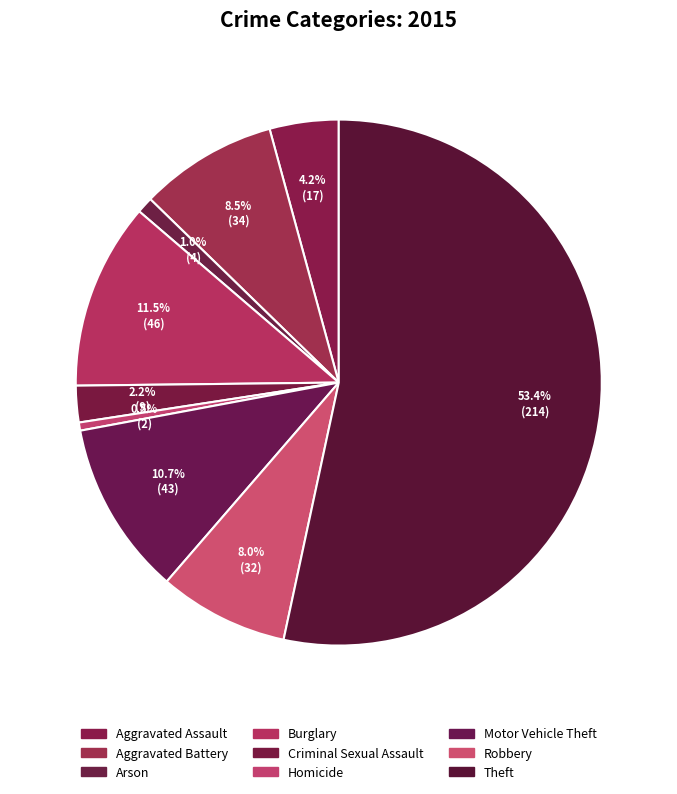

Is it true that Theft is 53% of the pie?

True